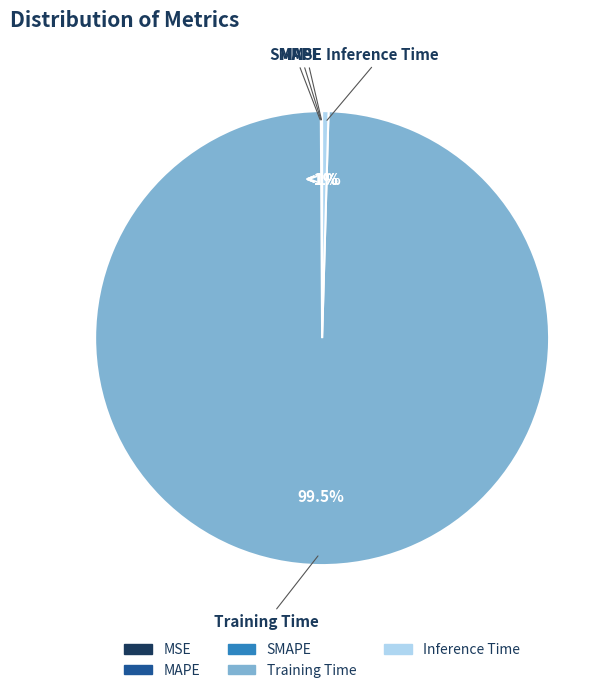

Count the number of slices in the pie.

5